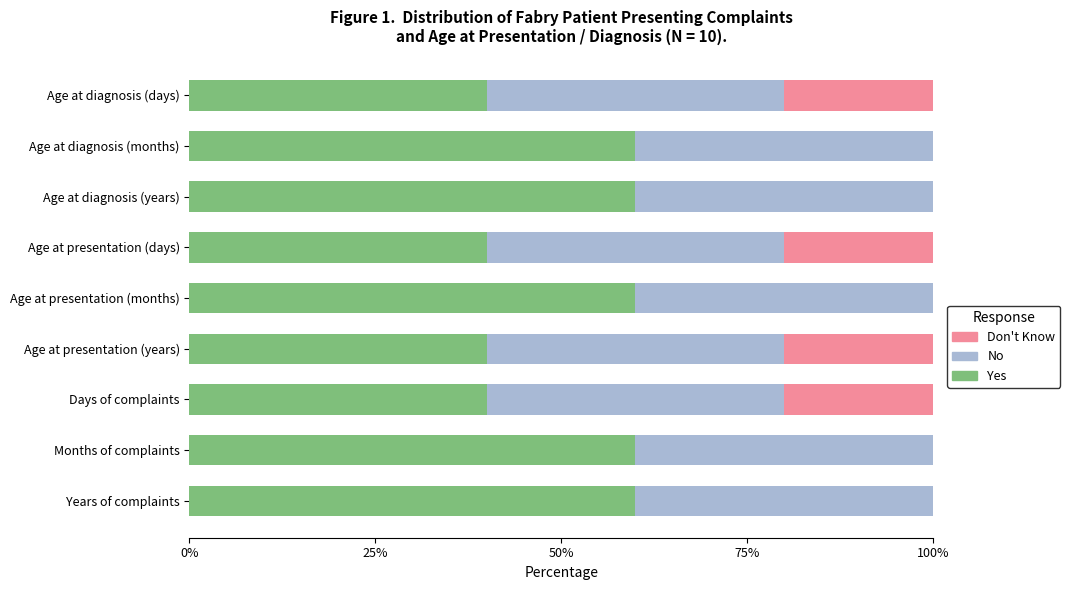

The Yes series shows 60 at Age at presentation (months). True or false?

True